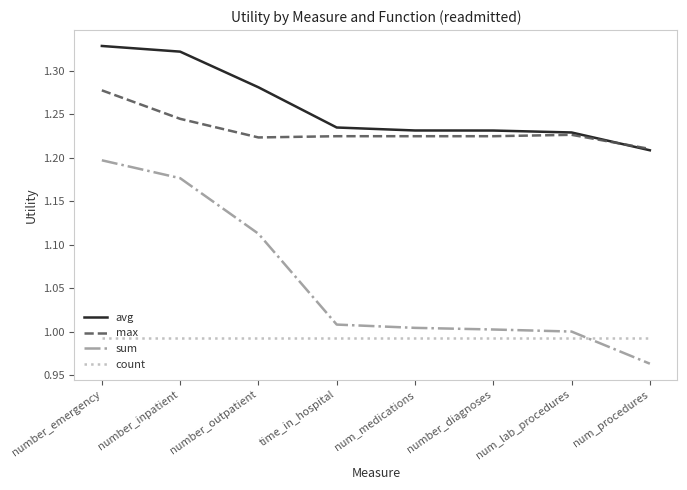

Rank the series by their maximum value, from lowest to highest.

count, sum, max, avg